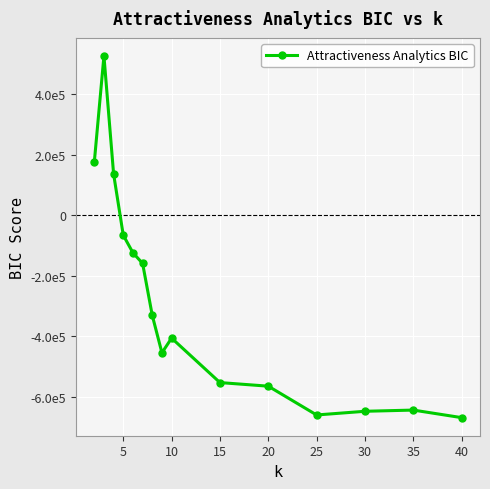

Is this an area chart (filled region under the line)?

No